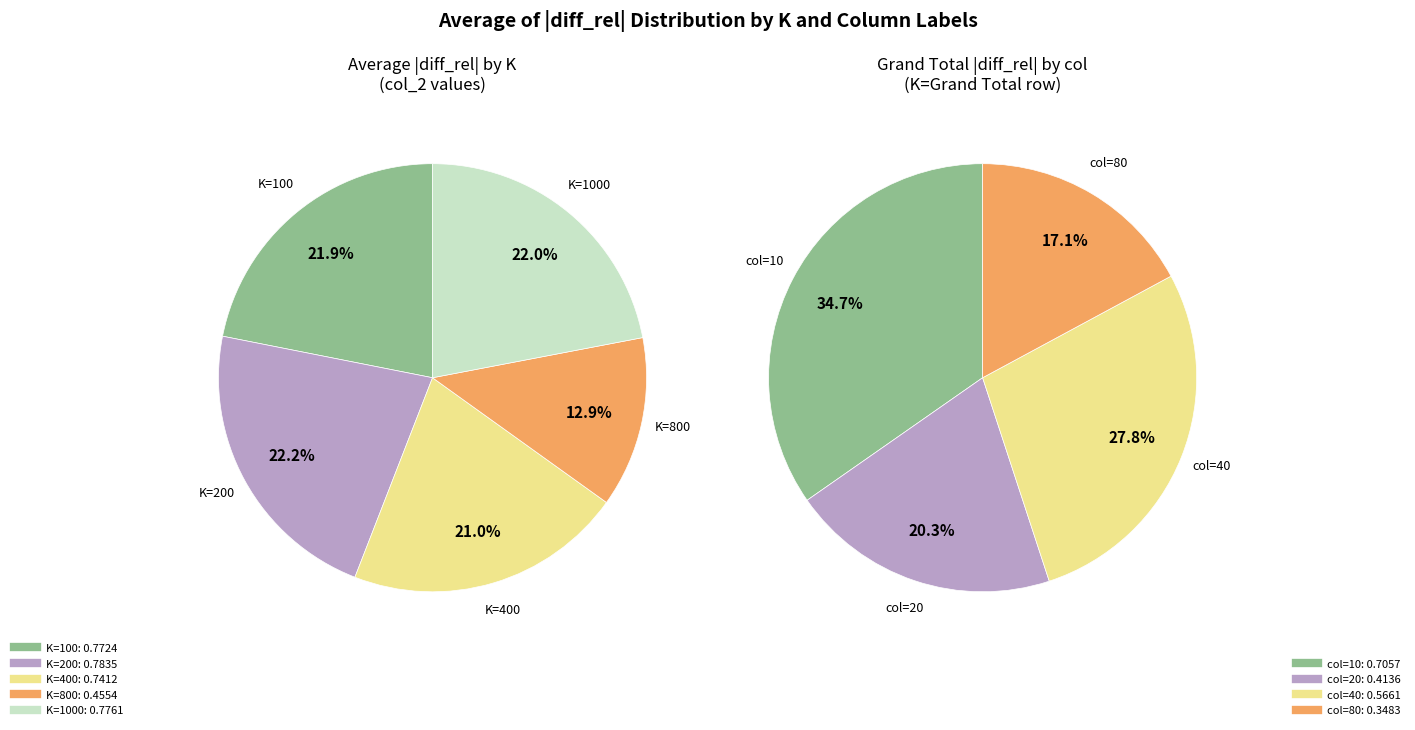

What portion of the pie excludes 400?

79.0%